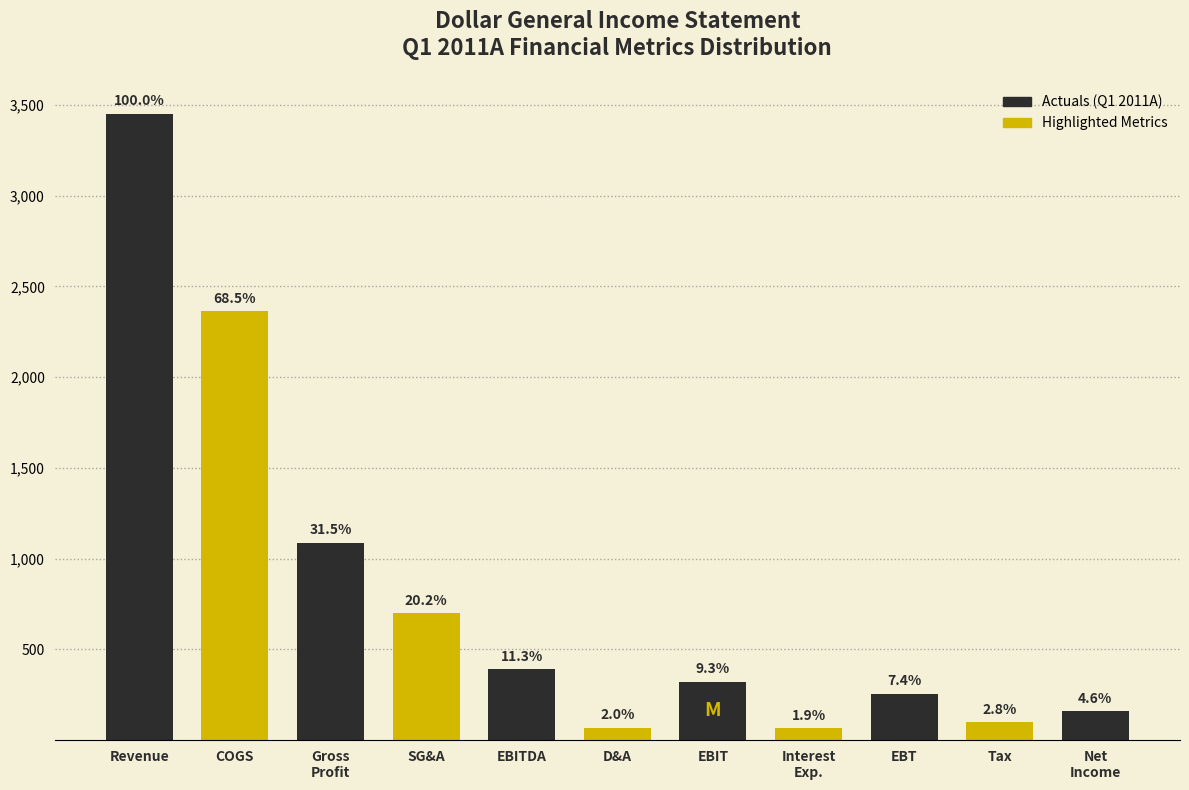

How many bars are there in total?

11